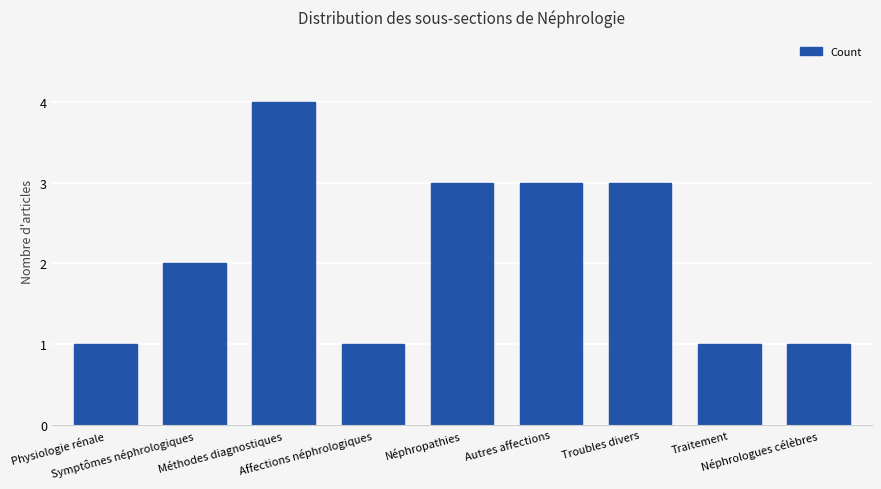

What is the label of the 4th bar from the left?

Affections néphrologiques